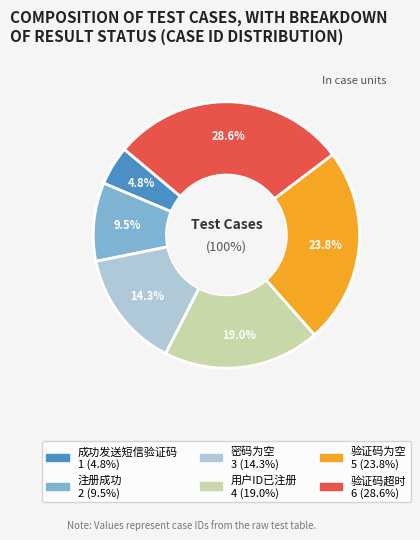

To the nearest percent, what is the combined percentage of 用户ID已注册 and 验证码为空?

43%